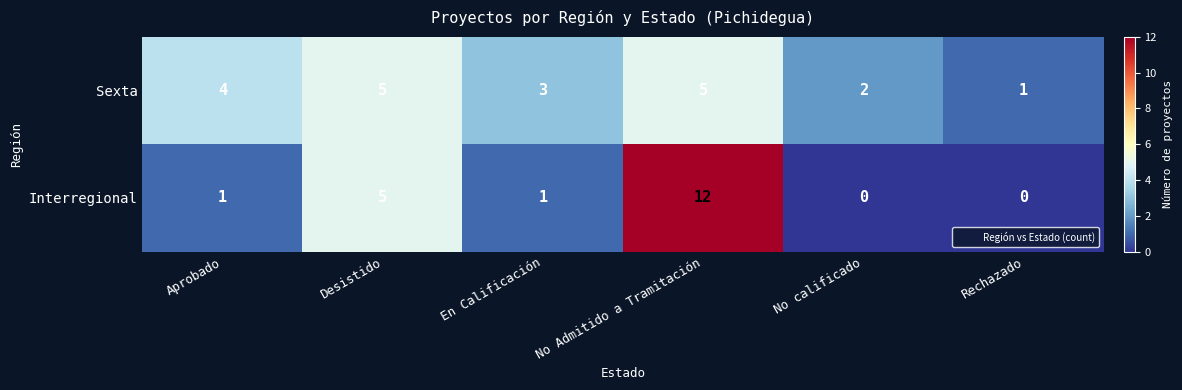

Which series has the largest total across all categories?

Sexta